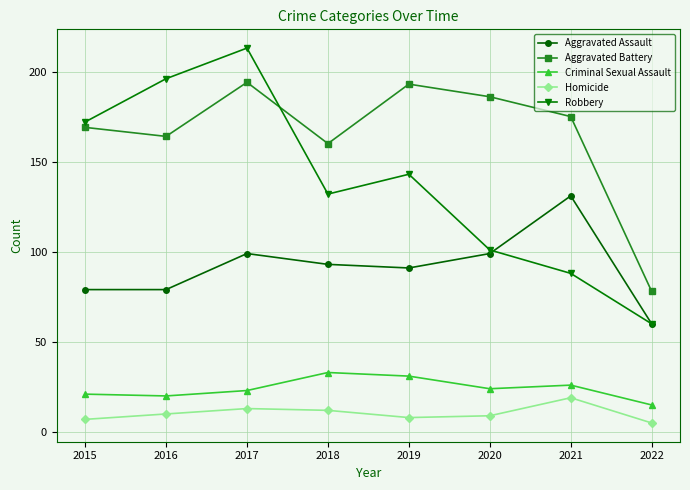

Reading left to right, extract all data points from this chart.

Aggravated Assault: 79	79	99	93	91	99	131	60
Aggravated Battery: 169	164	194	160	193	186	175	78
Criminal Sexual Assault: 21	20	23	33	31	24	26	15
Homicide: 7	10	13	12	8	9	19	5
Robbery: 172	196	213	132	143	101	88	60